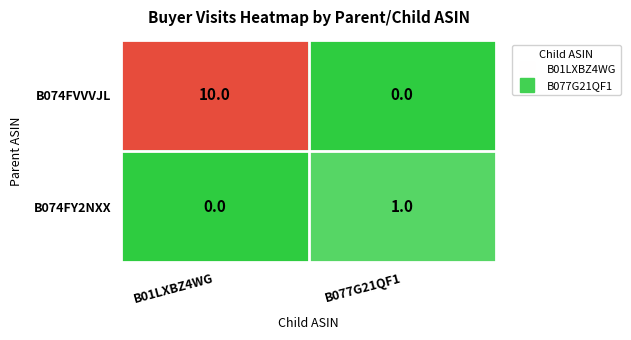

Reading left to right, list all the values displayed in this chart.

B074FVVVJL: B01LXBZ4WG=10	B077G21QF1=0
B074FY2NXX: B01LXBZ4WG=0	B077G21QF1=1